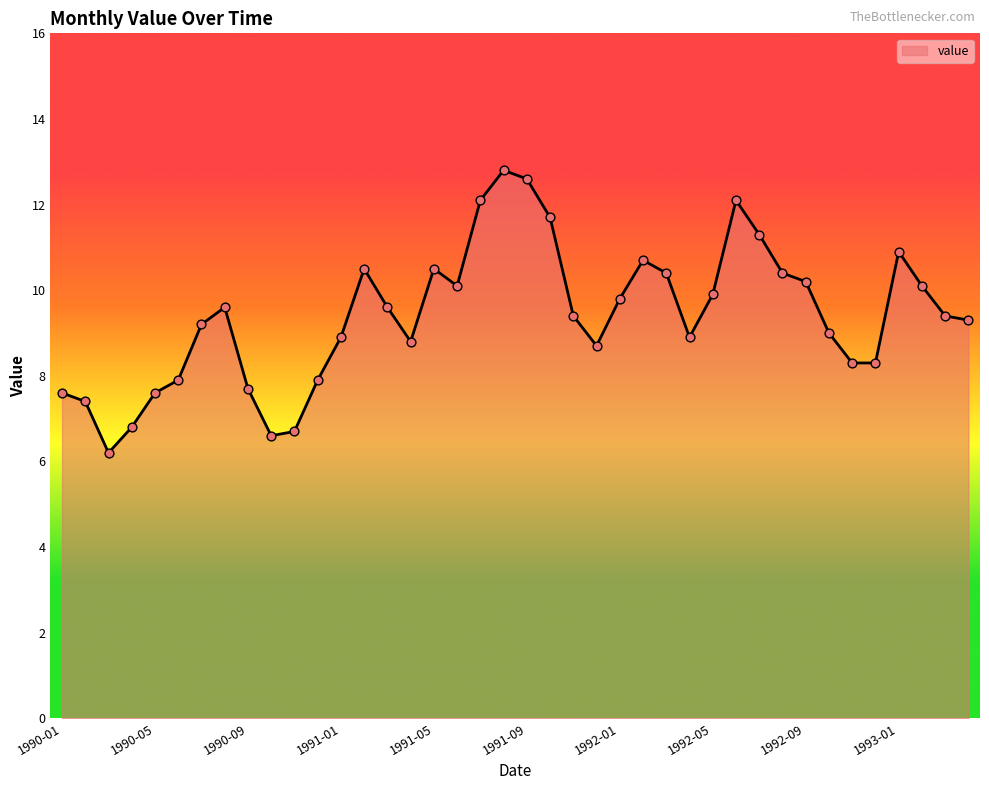

What is the difference between the maximum and minimum values?

6.6